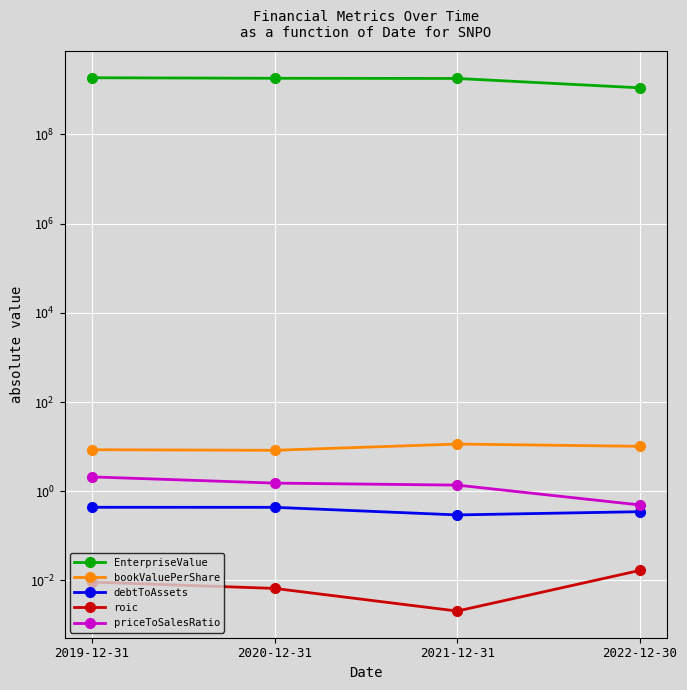

Between 2020-12-31 and 2022-12-30, which series saw the biggest shift?

EnterpriseValue